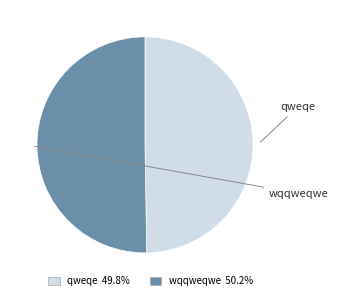

Approximately how many times larger is the value at wqqweqwe 50.2% compared to qweqe 49.8%?

1.0